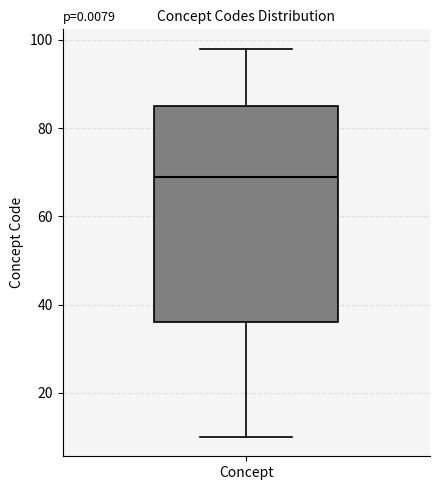

Transcribe this box plot: give where the median line is, the range the box spans, and where the two whiskers end, as read against the y-axis. The values are not printed on the chart, so give them approximately, as read against the axis.

median 70, box 36 to 86, whiskers 10 to 98